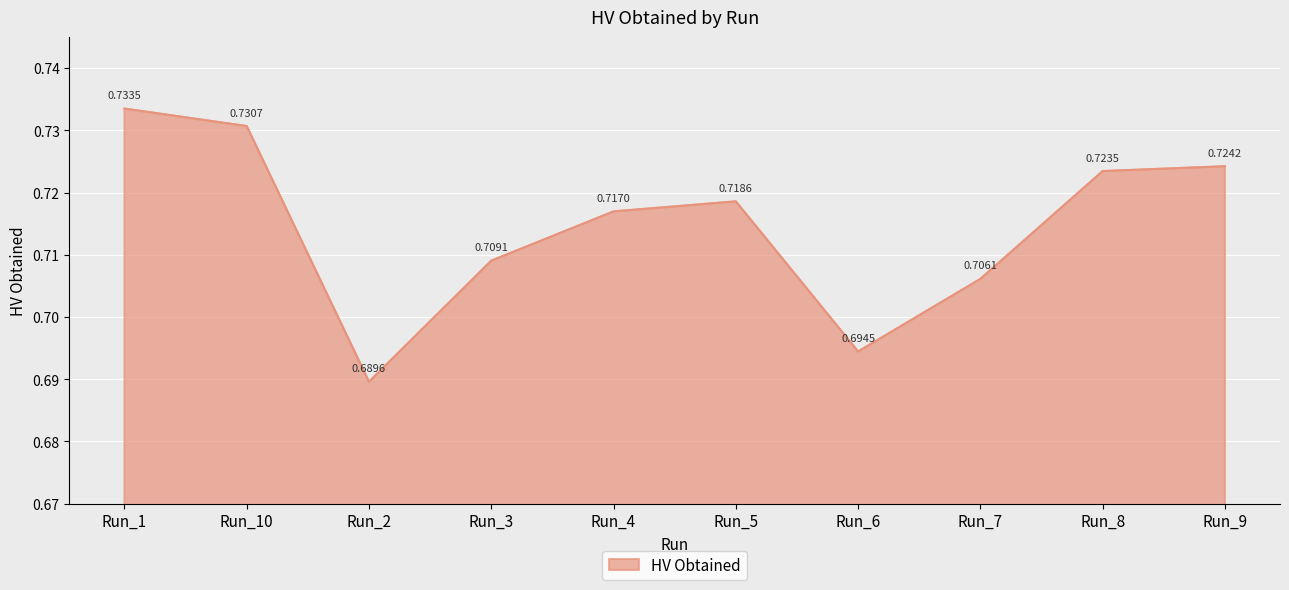

Where is the first local minimum?

Run_2